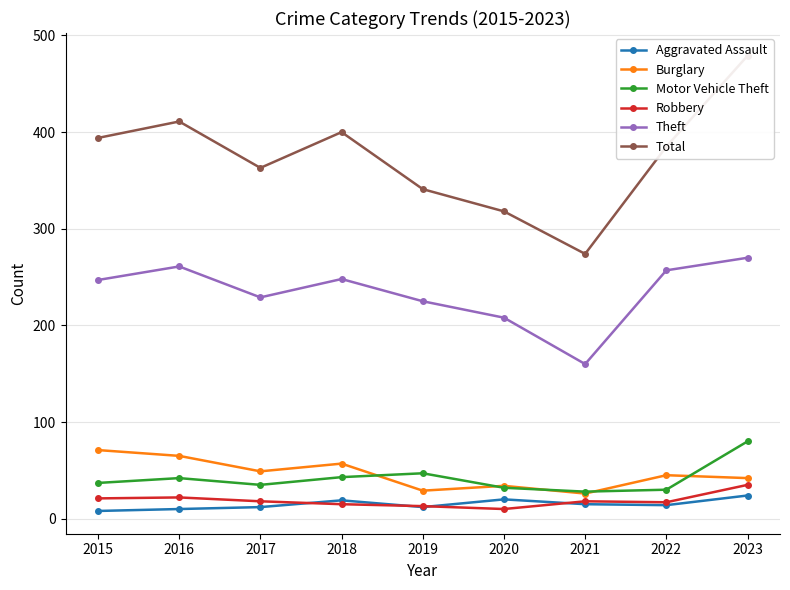

After their last crossing, which series has the higher values: Robbery or Aggravated Assault?

Robbery